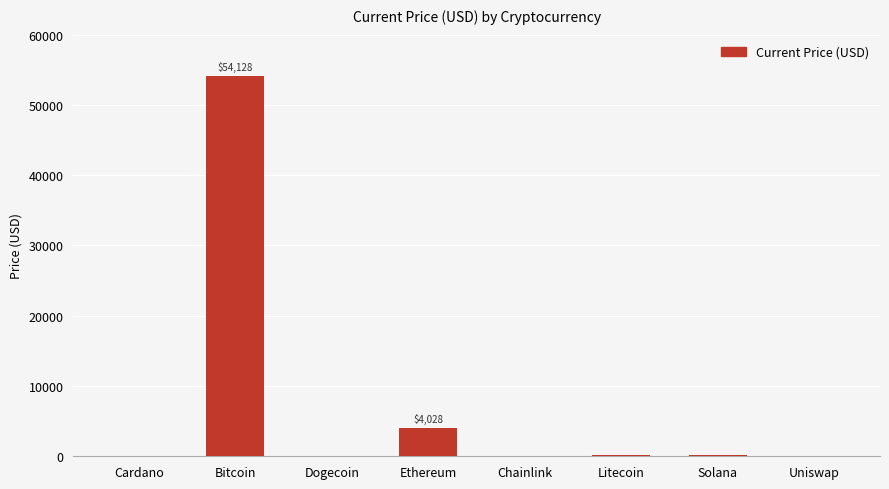

Which has a higher value, Ethereum or Cardano?

Ethereum